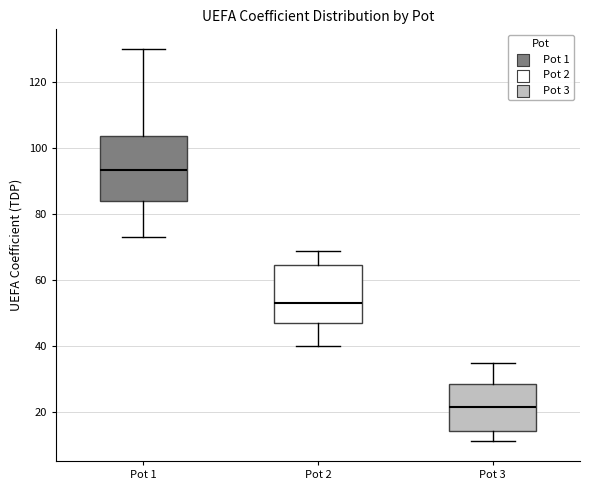

Where does the lower whisker of the box for Pot 3 end on the y-axis? The values are not printed on the chart, so give them approximately, as read against the axis.

12